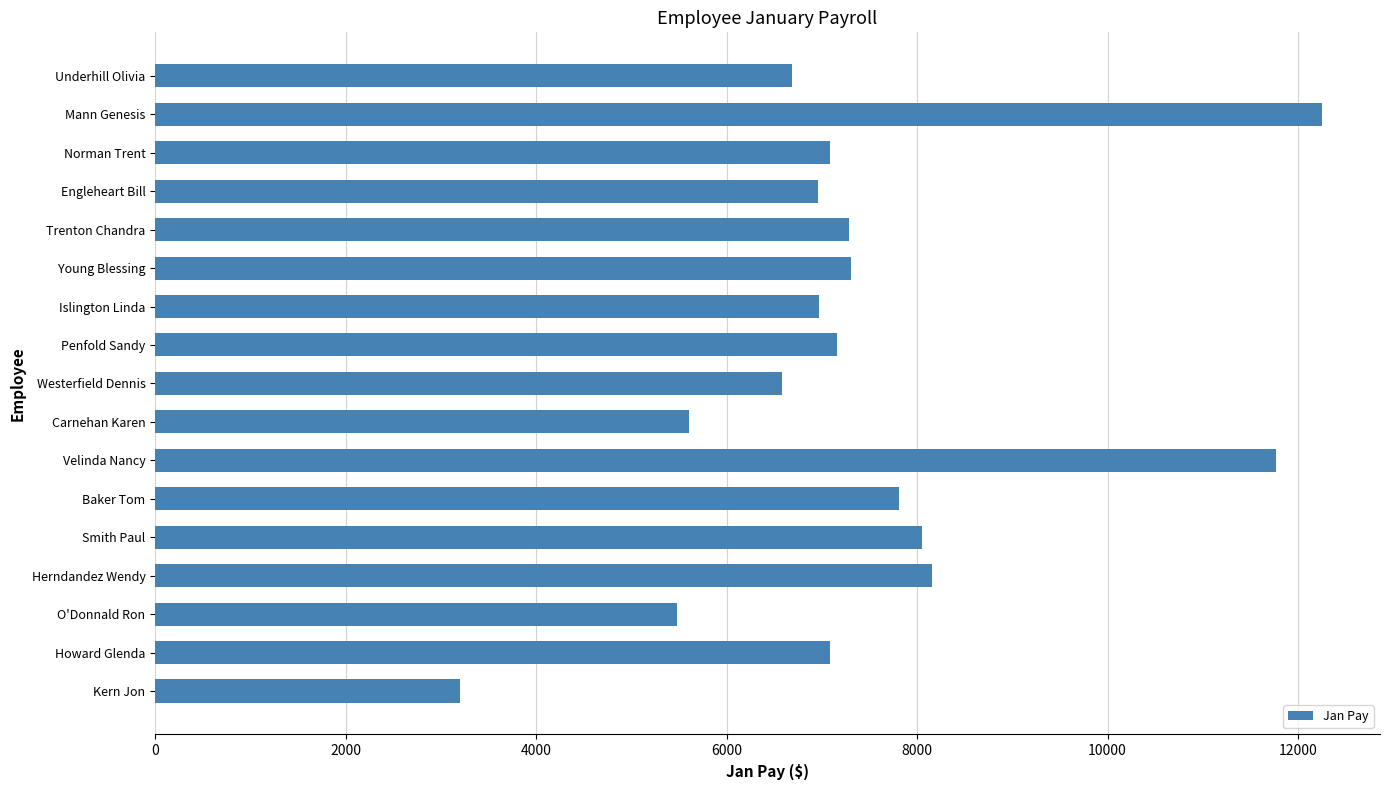

Between Herndandez Wendy and Trenton Chandra, which is larger?

Herndandez Wendy